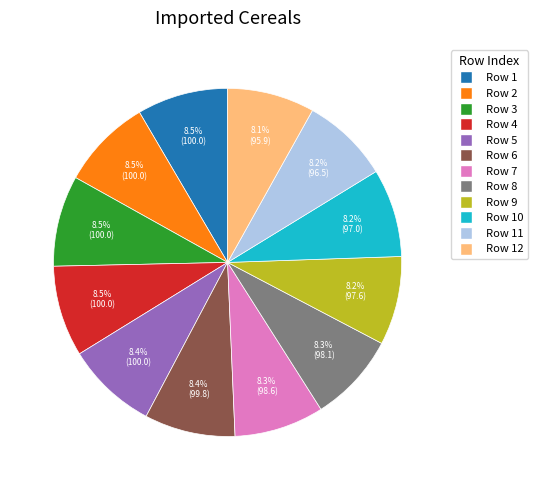

Is there any slice that represents more than half of the pie?

No